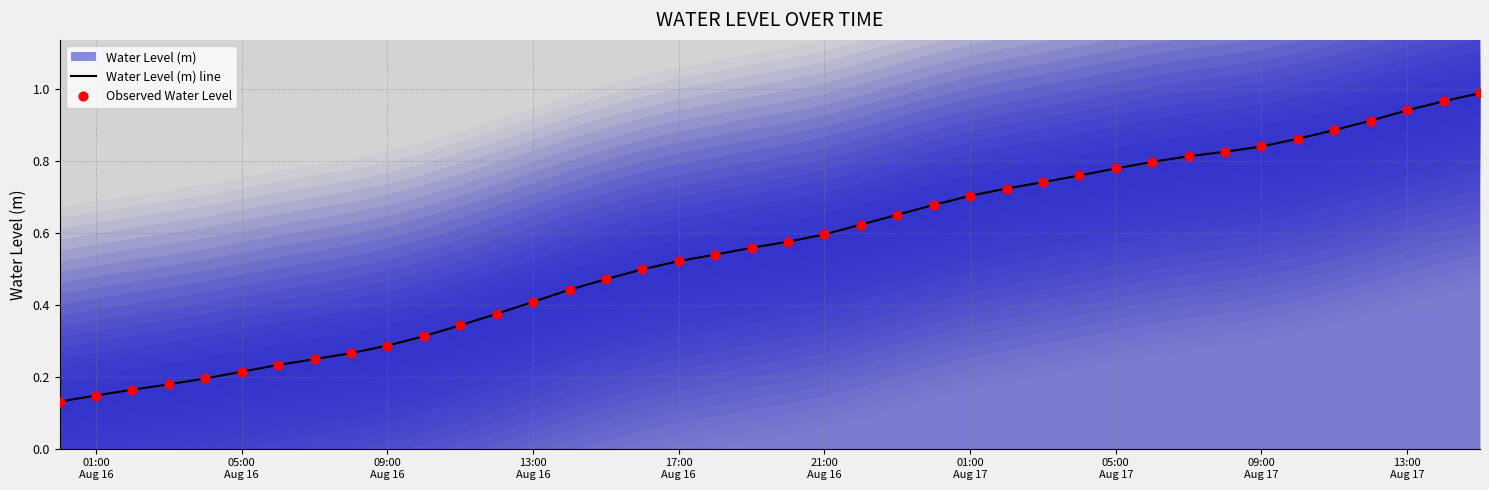

Which series has the largest total across all categories?

Water Level (m) line